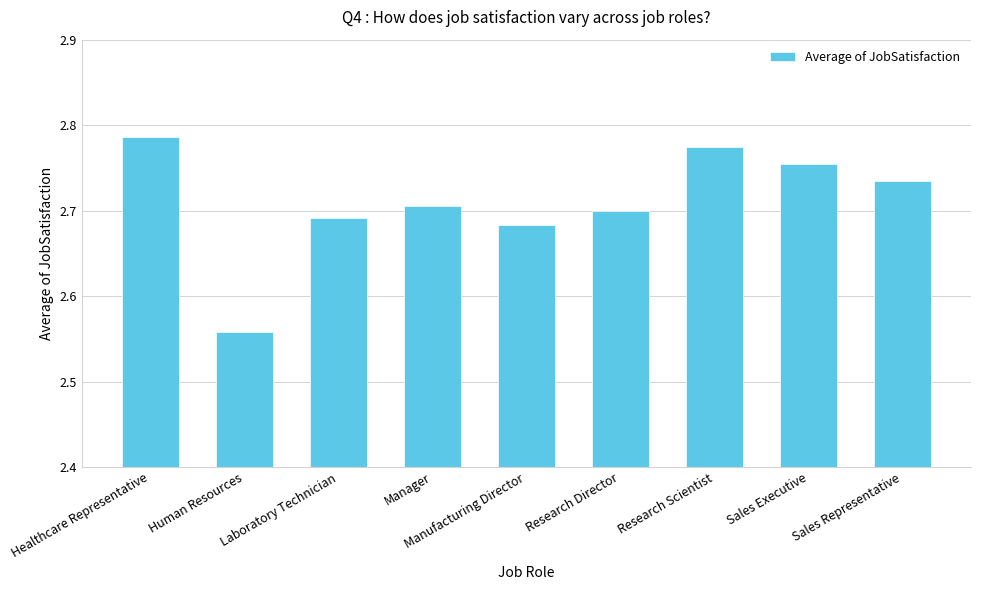

What is the difference between the values at Healthcare Representative and Sales Representative?

0.1